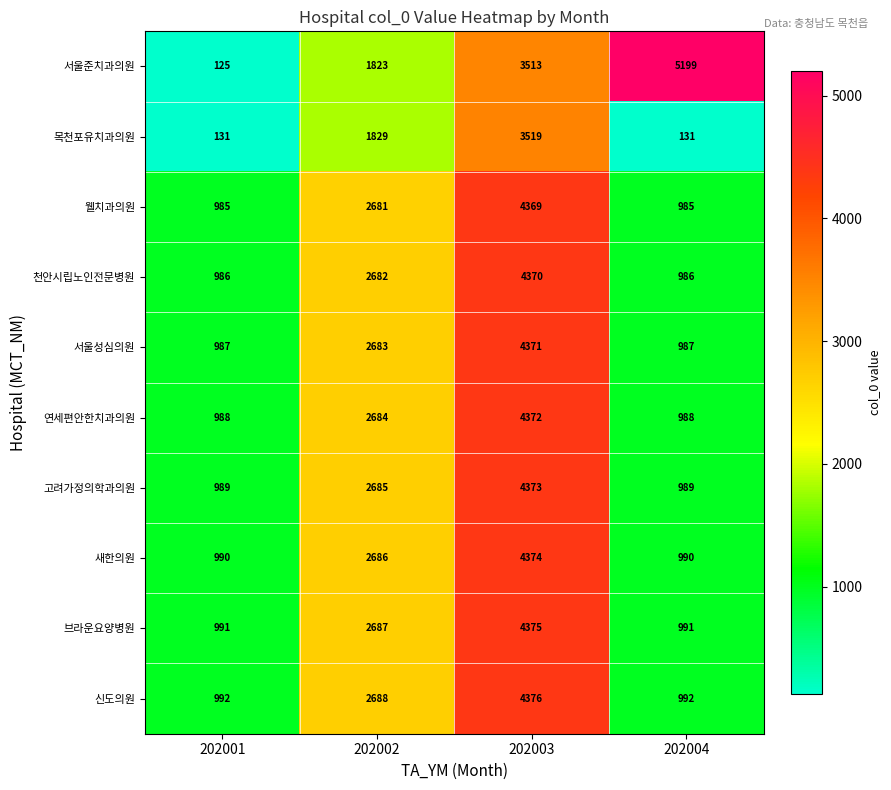

How many series are shown in this chart?

10